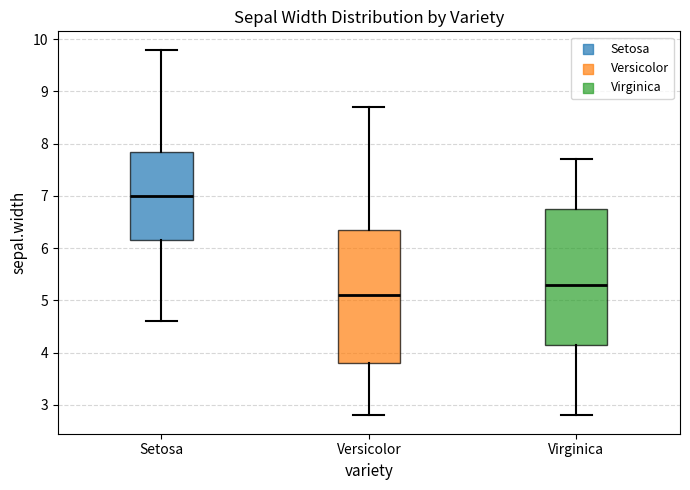

Where is the upper edge of the box for Setosa on the y-axis? The values are not printed on the chart, so give them approximately, as read against the axis.

7.9